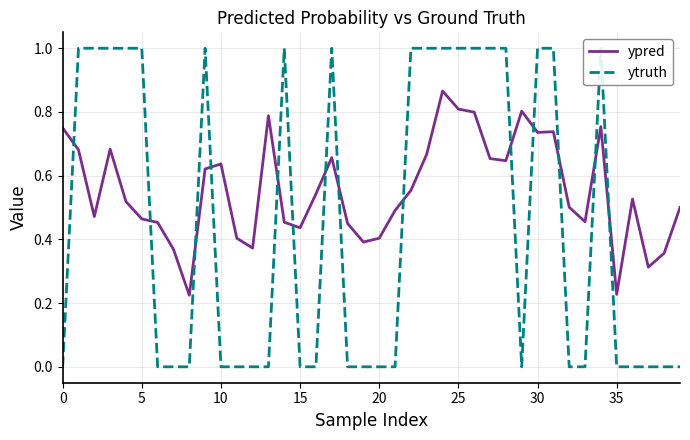

How many interior local valleys does the ytruth series have?

1